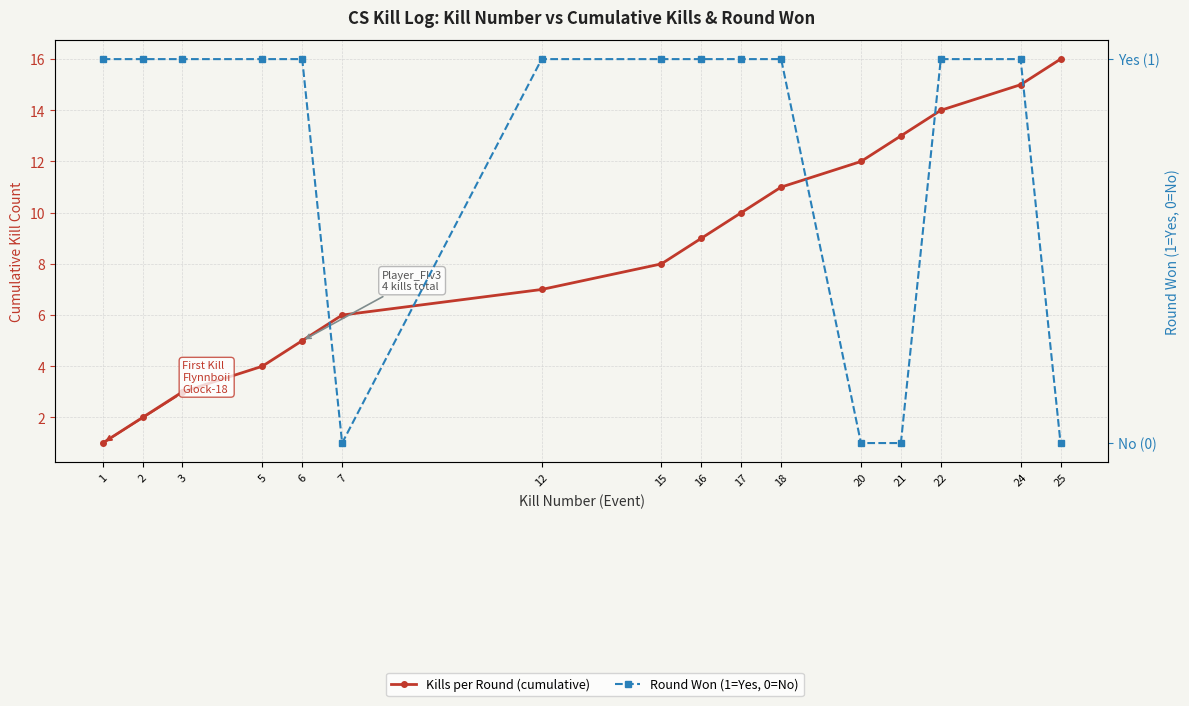

True or false: Kills per Round (cumulative) and Round Won (1=Yes, 0=No) intersect in this chart.

False